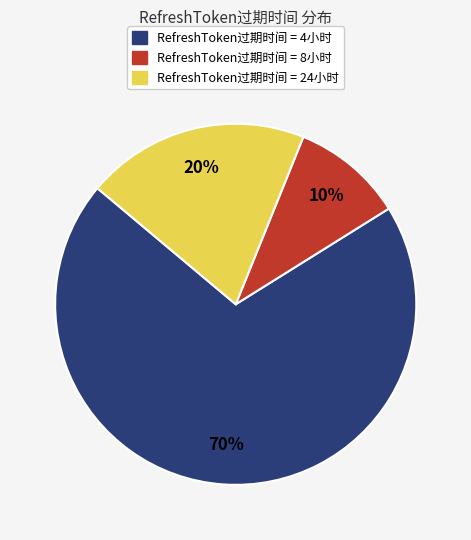

To the nearest percent, what is the difference between the largest and smallest slice percentages?

60%